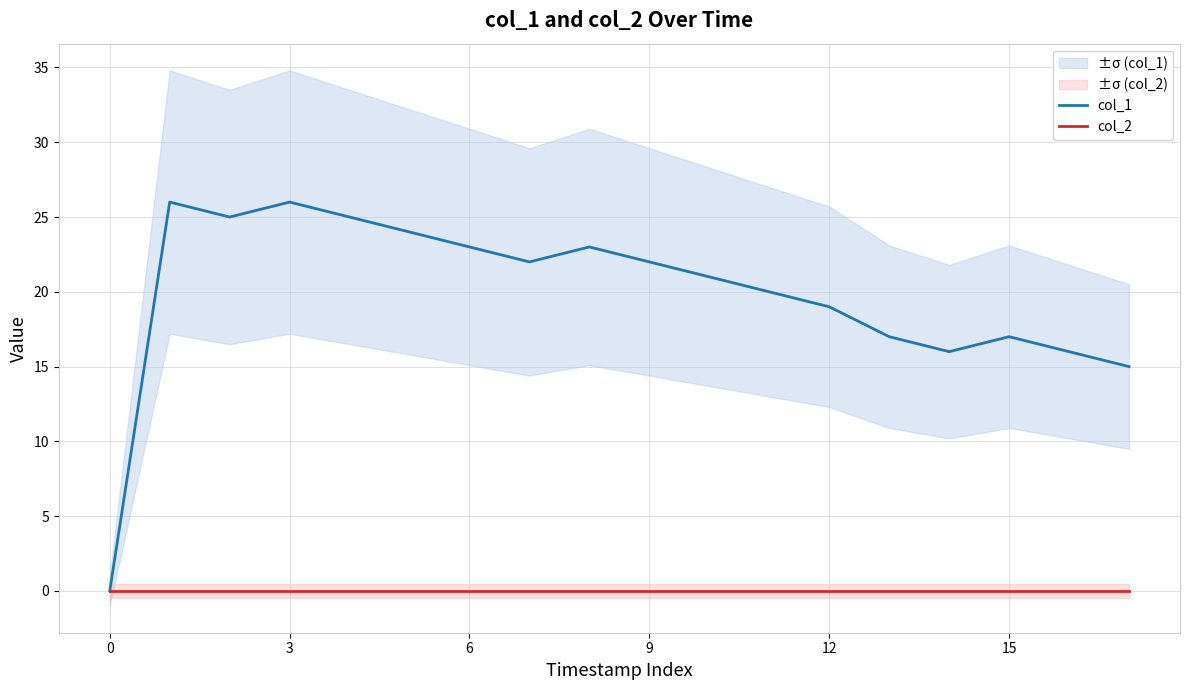

What is the spread (max minus min) of values at 8?

23